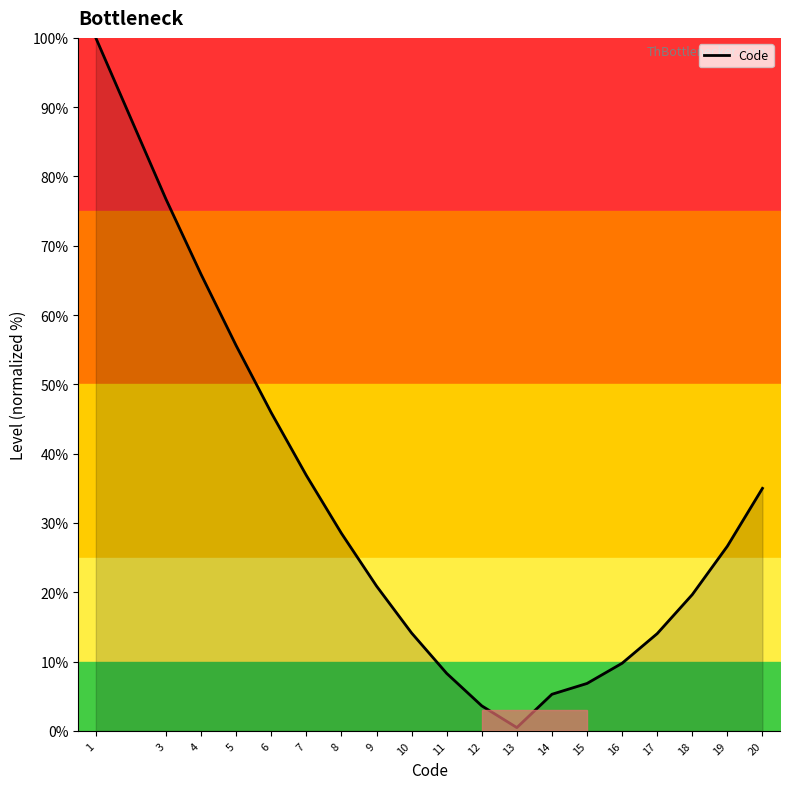

What is the difference between the maximum and minimum values?

99.5